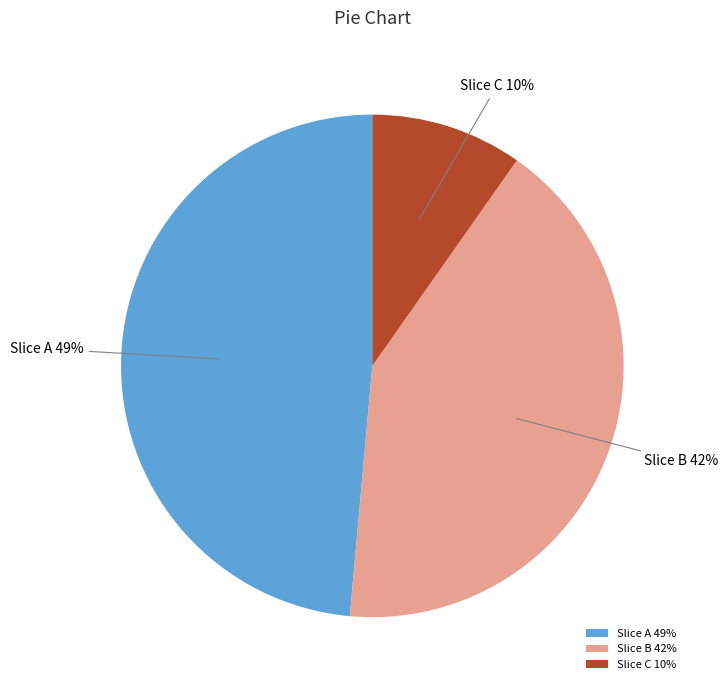

Is the sum of Slice A 49% and Slice B 42% greater than half?

Yes